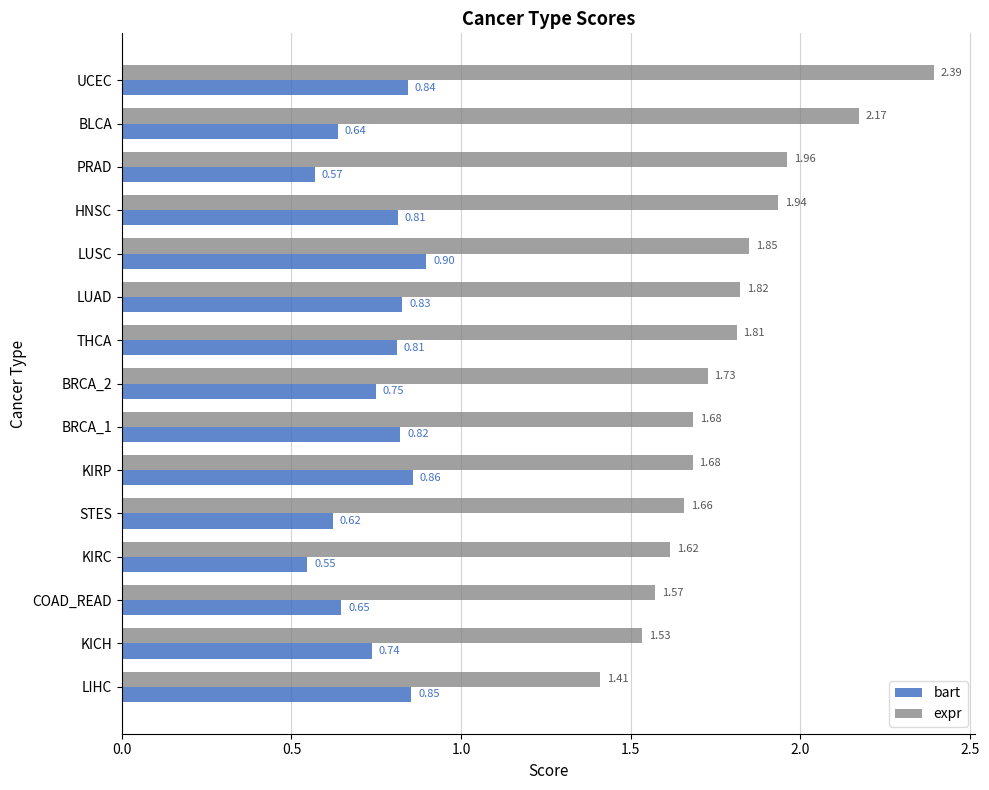

At which label is bart closest to 0?

KIRC